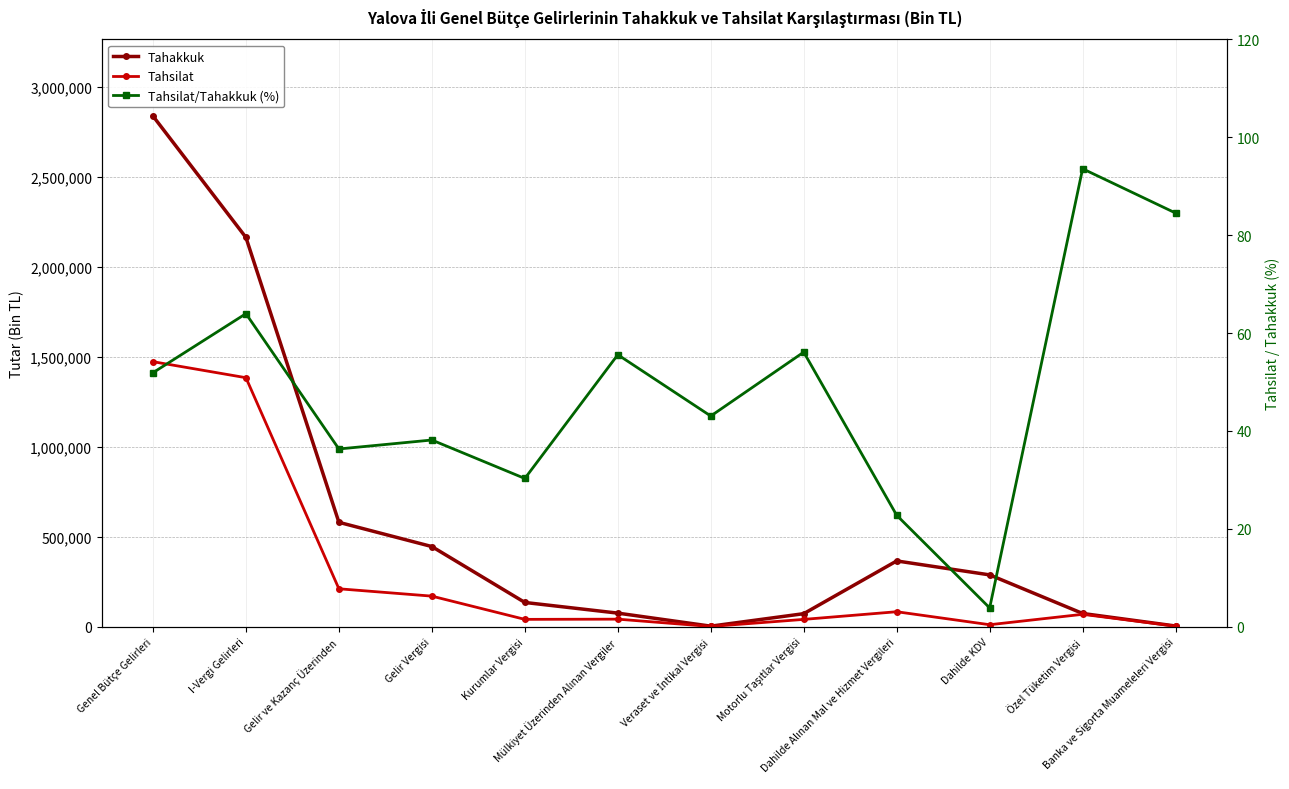

Reading left to right, transcribe all the data shown in this chart.

Tahakkuk: 2838628.0	2163852.0	580293.0	445514.0	134779.0	75512.0	3059.0	72453.0	365622.0	288085.0	73608.0	3929.0
Tahsilat: 1473222.0	1384190.0	210790.0	169970.0	40820.0	41972.0	1317.0	40655.0	83255.0	11055.0	68879.0	3321.0
Tahsilat/Tahakkuk (%): 51.9	64.0	36.3	38.1	30.3	55.6	43.0	56.1	22.8	3.8	93.6	84.5